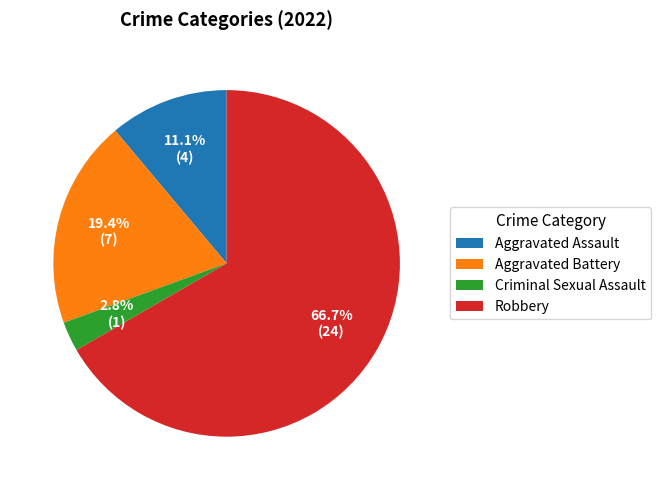

Rank the categories by value from lowest to highest.

Criminal Sexual Assault, Aggravated Assault, Aggravated Battery, Robbery